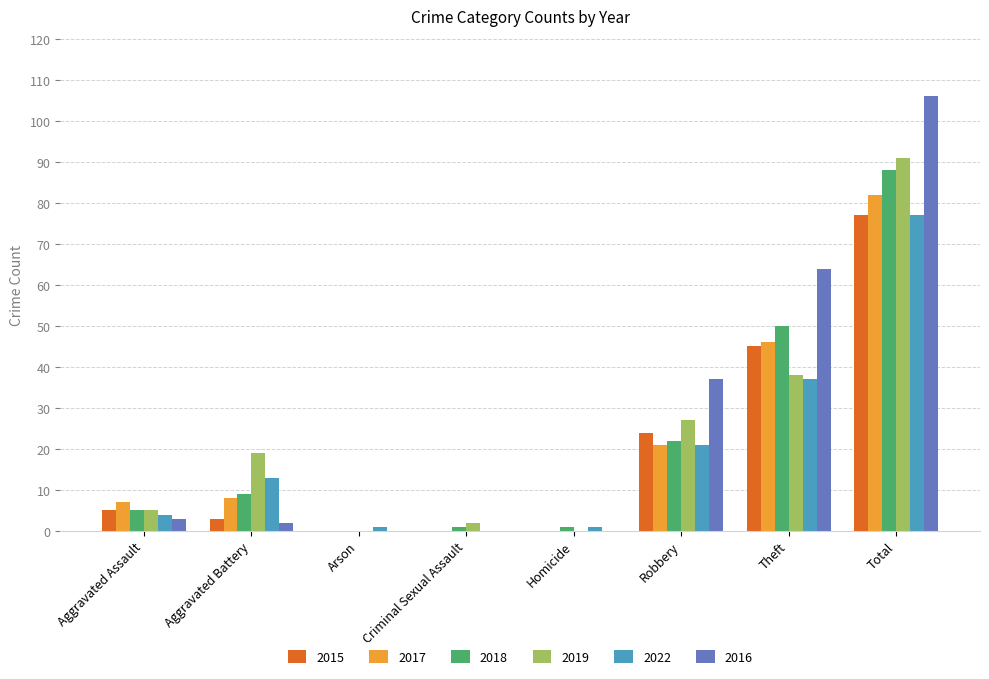

Is it true that 2015 equals 33 at Robbery?

False